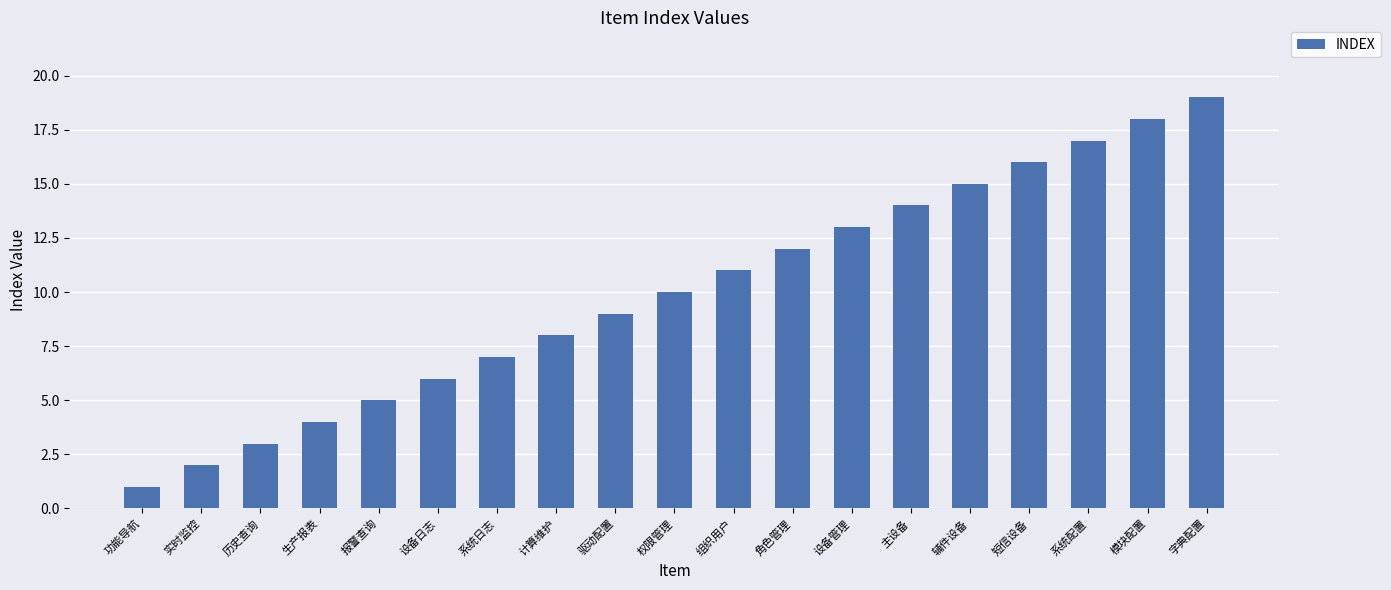

What is the sum of all values?

190